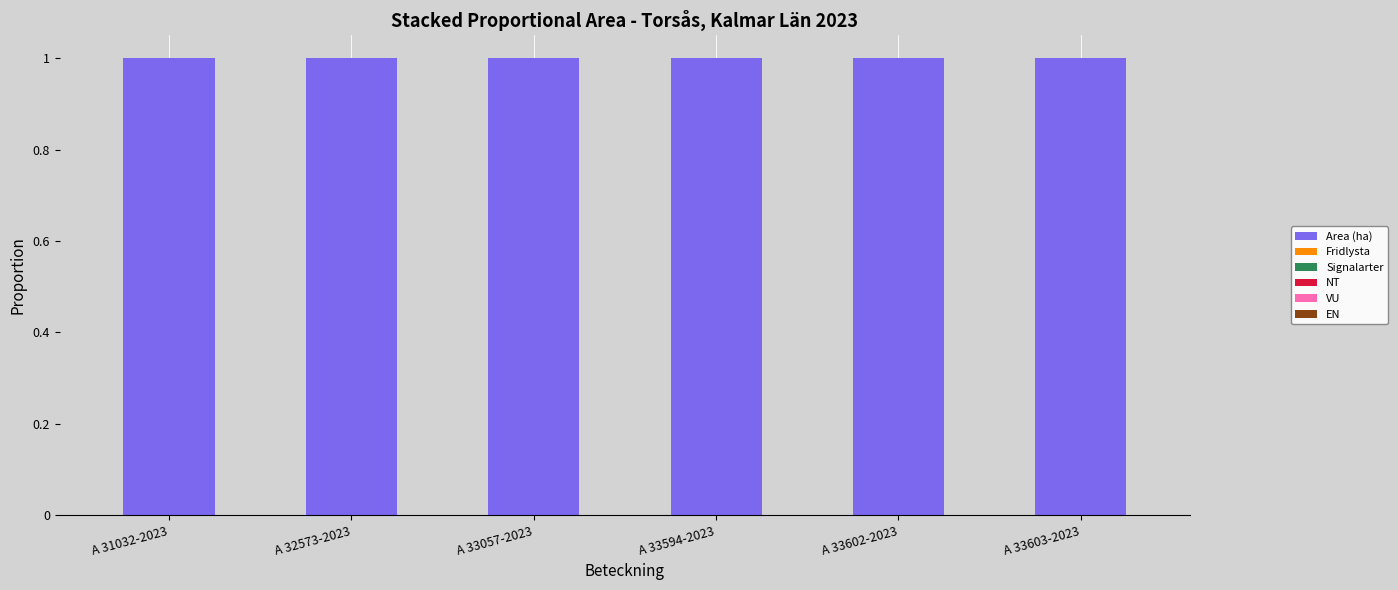

Where is Signalarter nearest to the value 0?

A 31032-2023